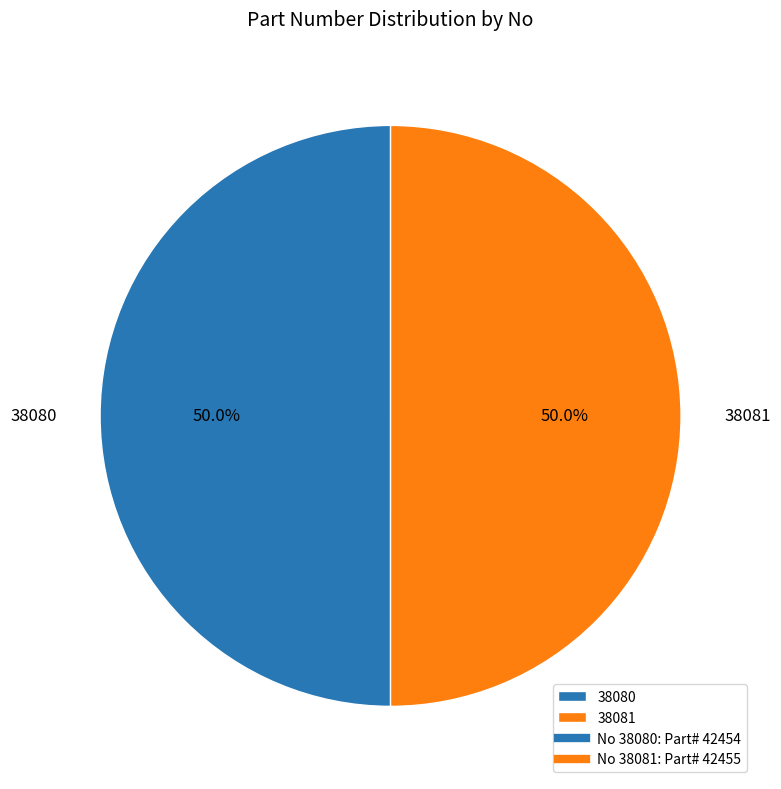

Count the number of slices in the pie.

2